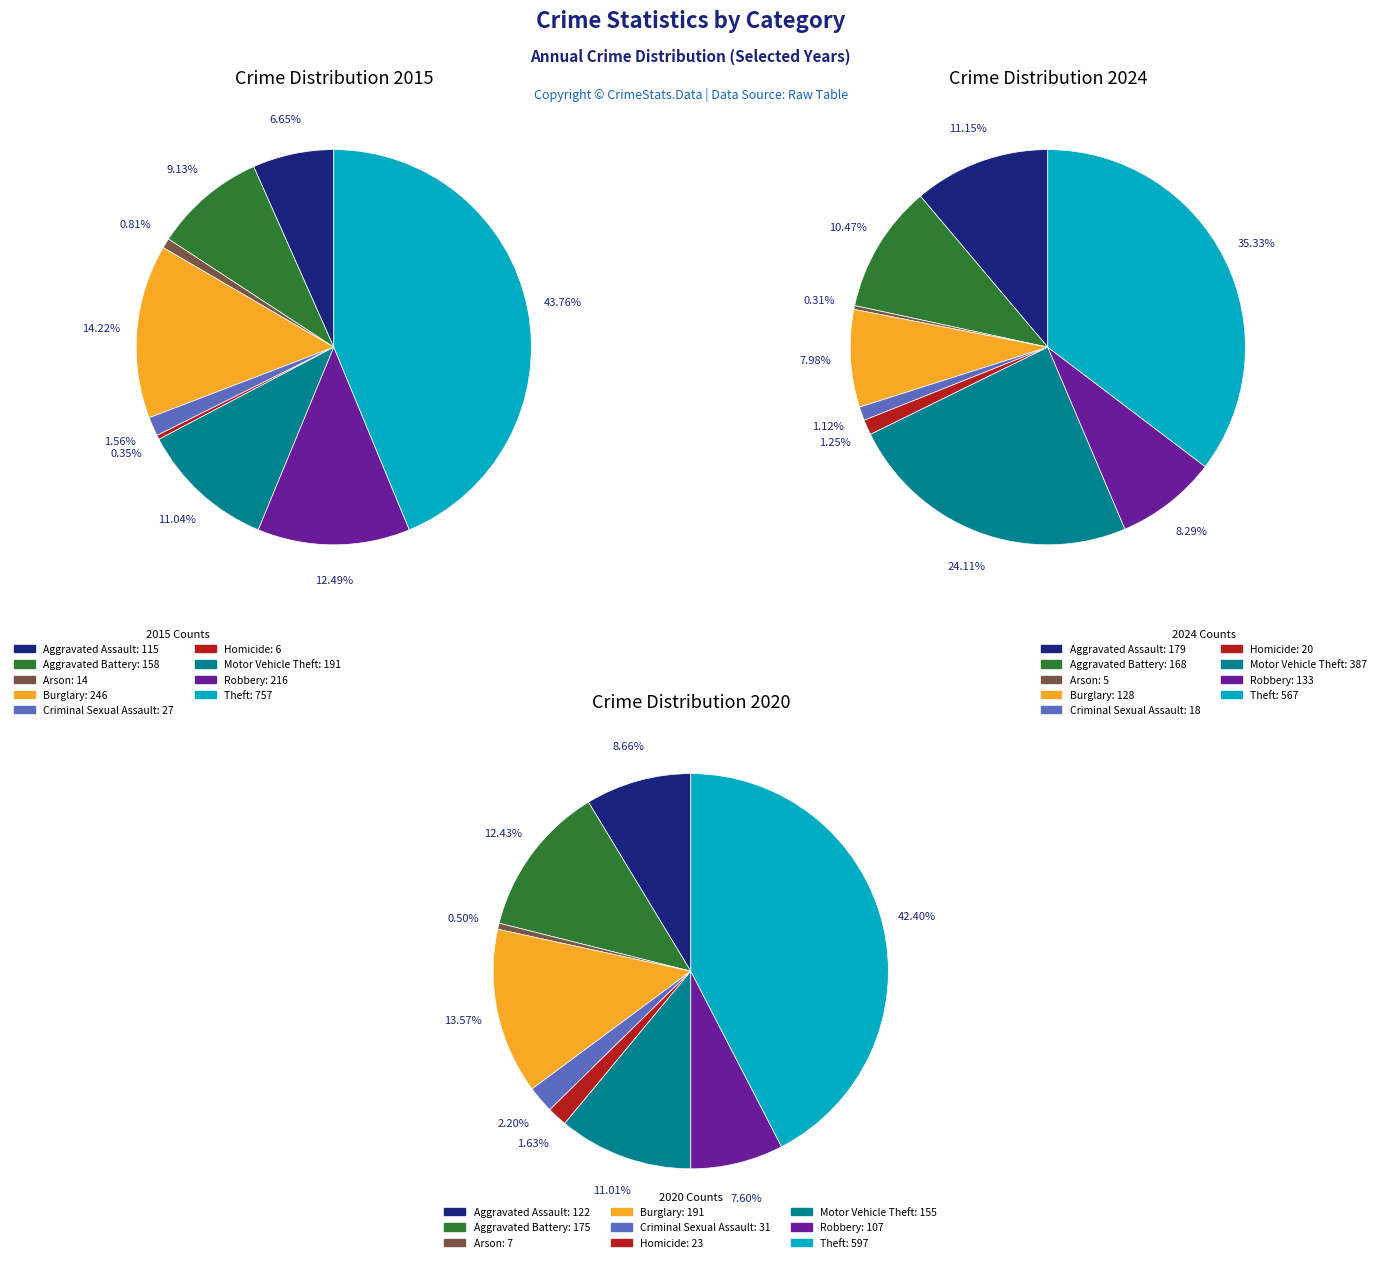

Combined, do 3 and values_2015 account for over 50%?

No